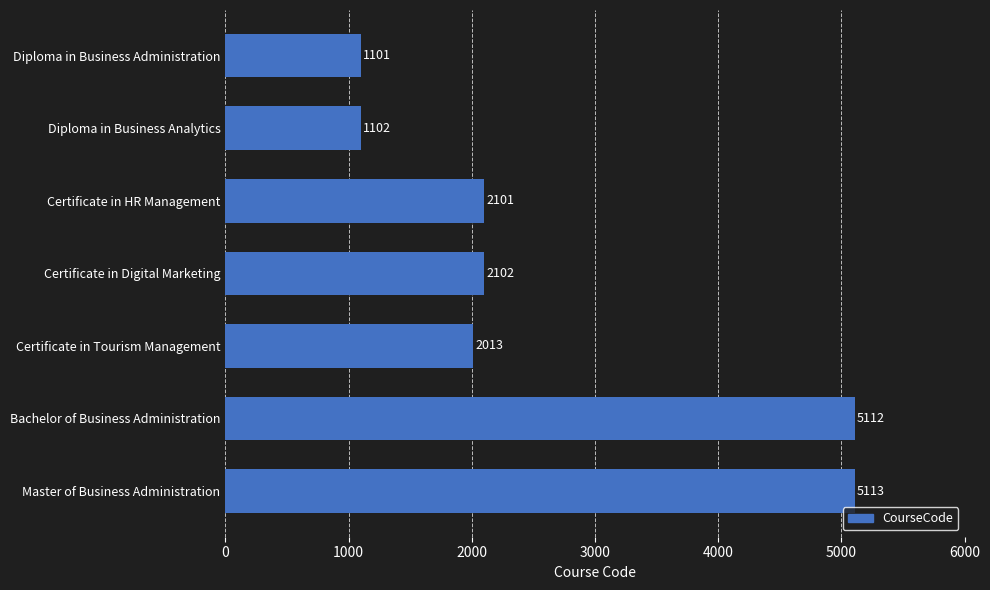

What is the approximate value at Bachelor of Business Administration?

5112